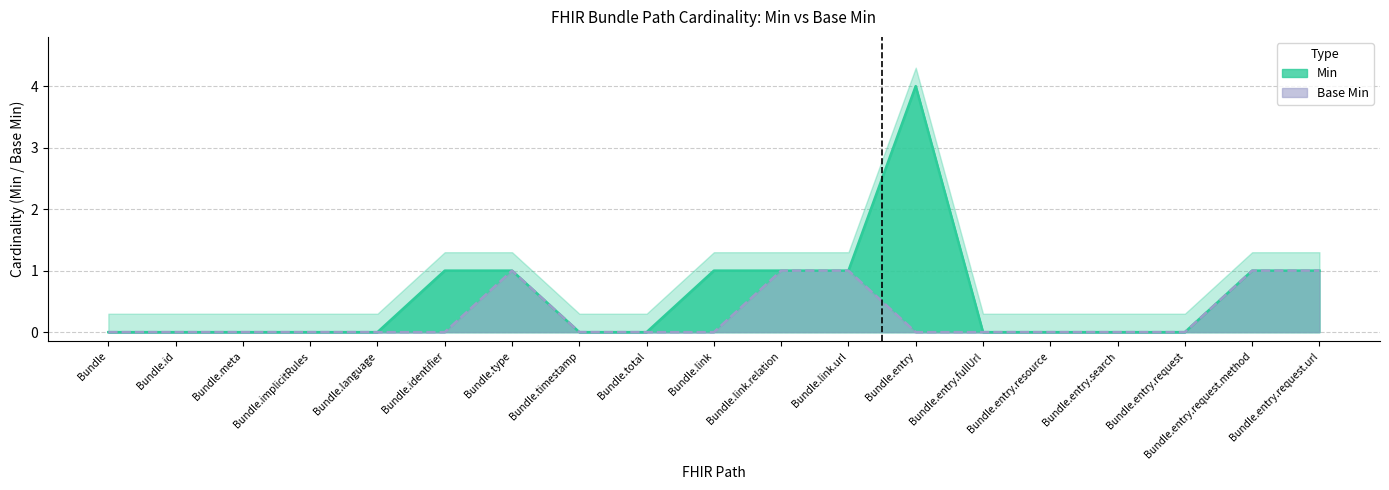

The Base Min series shows 1 at Bundle. True or false?

False